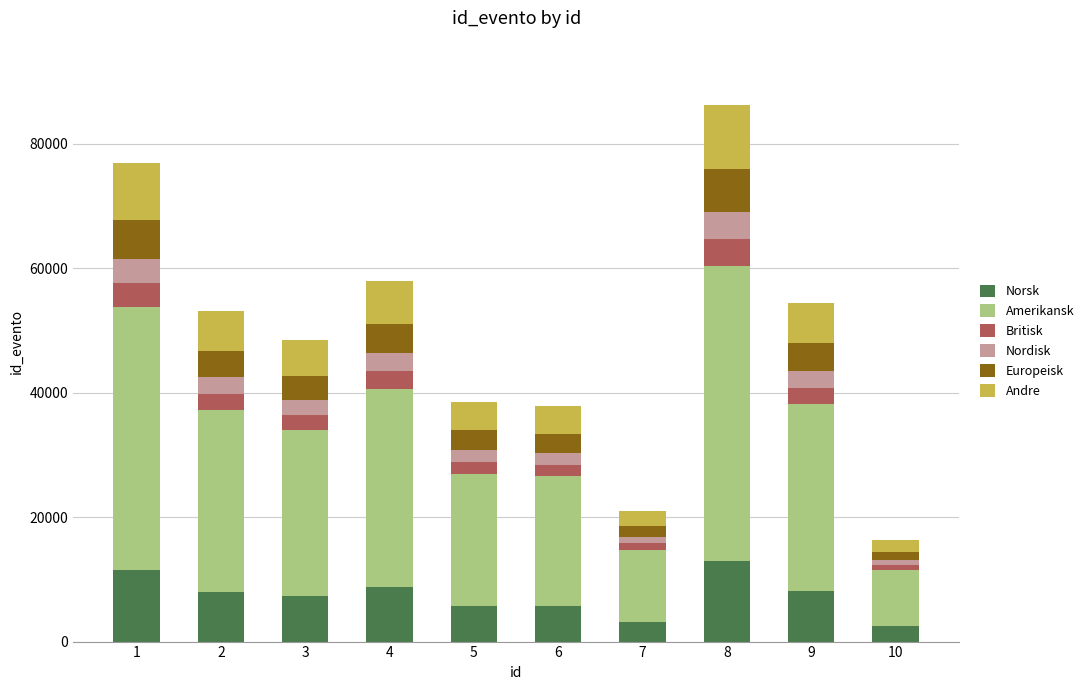

What is the average value of the Norsk series?

7363.7